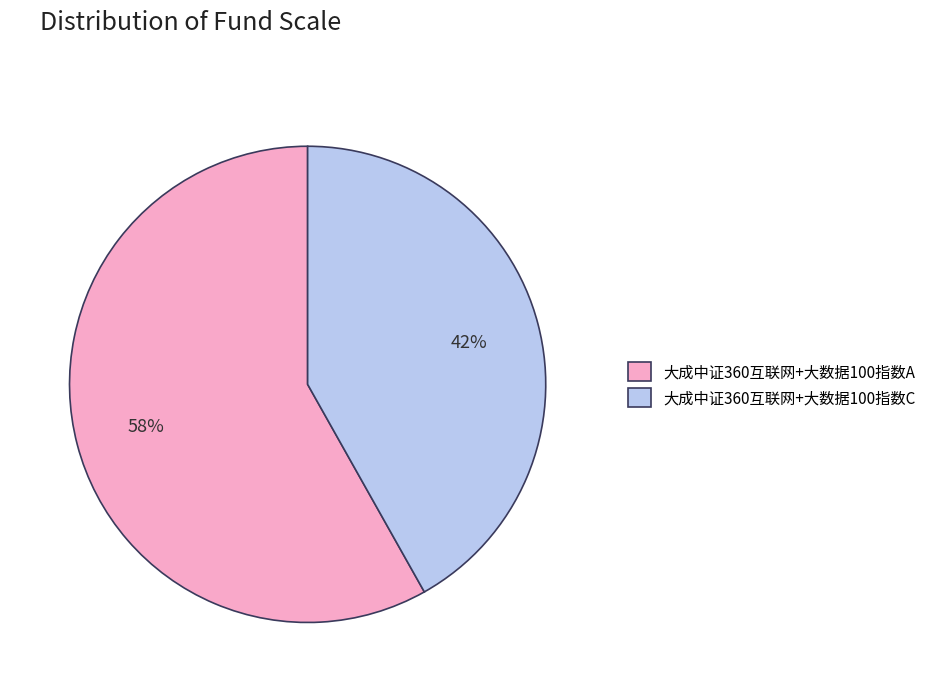

To the nearest percent, what is the average slice percentage?

50%